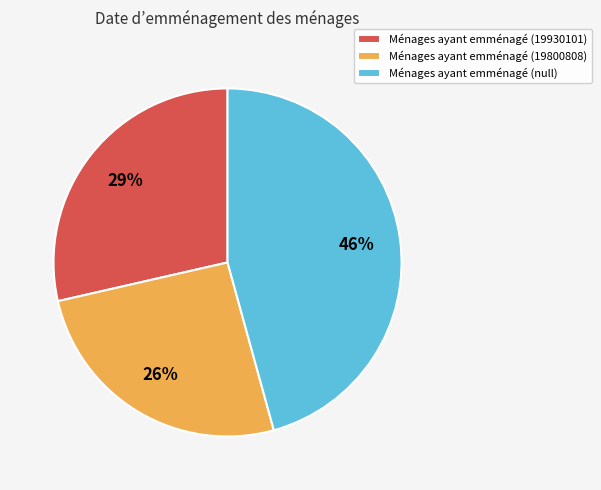

What percentage is the Ménages ayant emménagé (null) slice, to the nearest percent?

46%